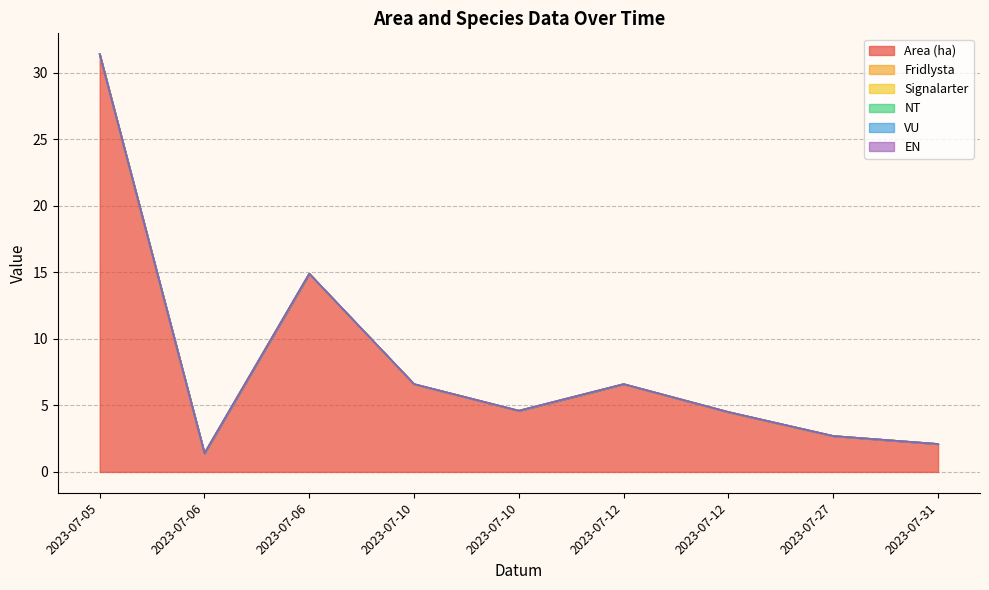

Reading left to right, extract all data points from this chart.

Area (ha): 31.4	1.4	14.9	6.6	4.6	6.6	4.5	2.7	2.1
Fridlysta: 0.0	0.0	0.0	0.0	0.0	0.0	0.0	0.0	0.0
Signalarter: 0.0	0.0	0.0	0.0	0.0	0.0	0.0	0.0	0.0
NT: 0.0	0.0	0.0	0.0	0.0	0.0	0.0	0.0	0.0
VU: 0.0	0.0	0.0	0.0	0.0	0.0	0.0	0.0	0.0
EN: 0.0	0.0	0.0	0.0	0.0	0.0	0.0	0.0	0.0